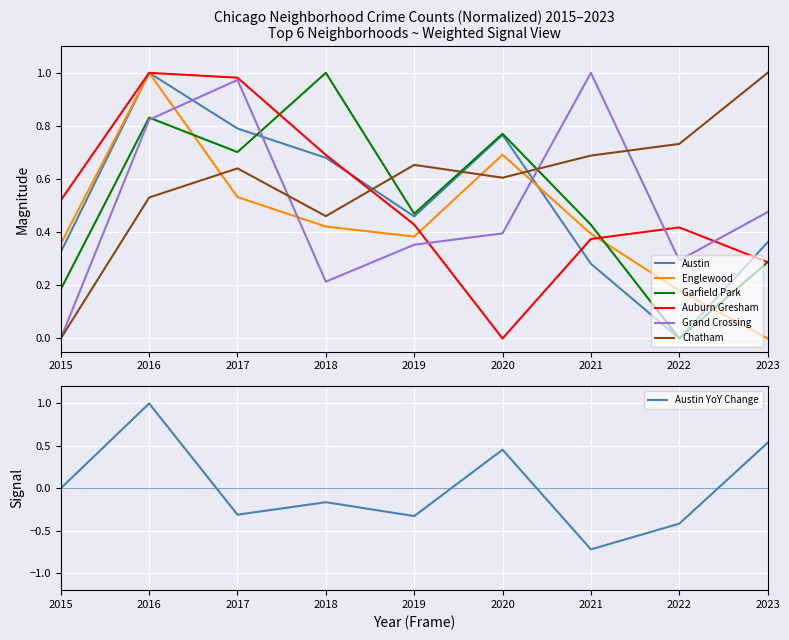

At which label does Grand Crossing reach its minimum?

2015